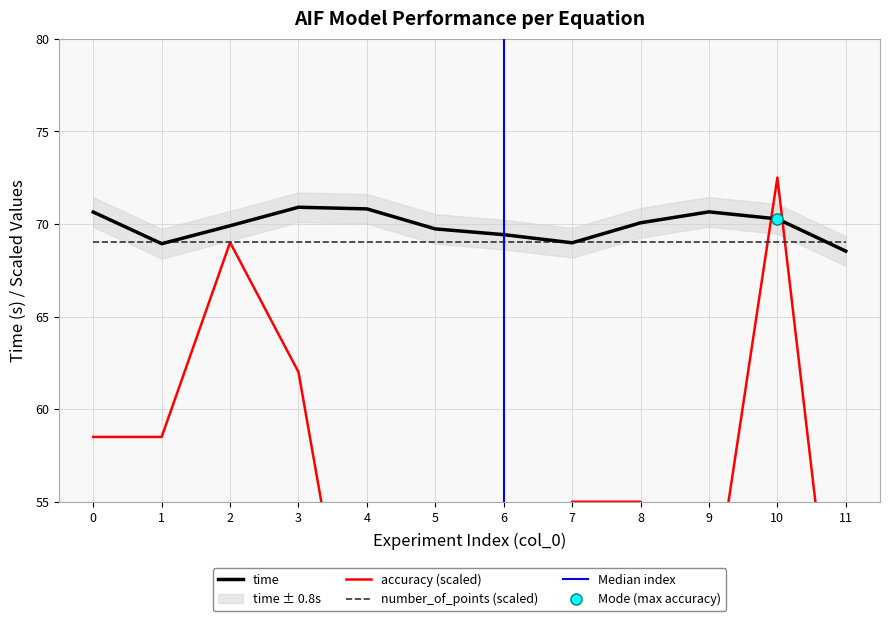

Is it true that number_of_points (scaled) equals 69.0 at 2?

True